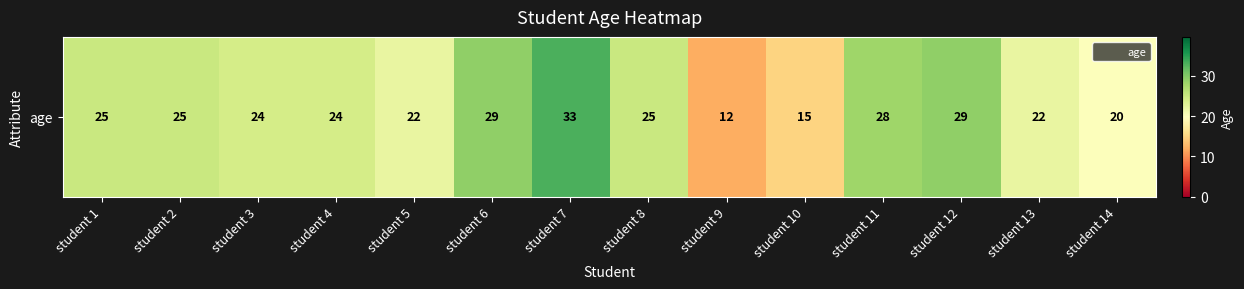

Which label corresponds to the smallest value in the chart?

student 9